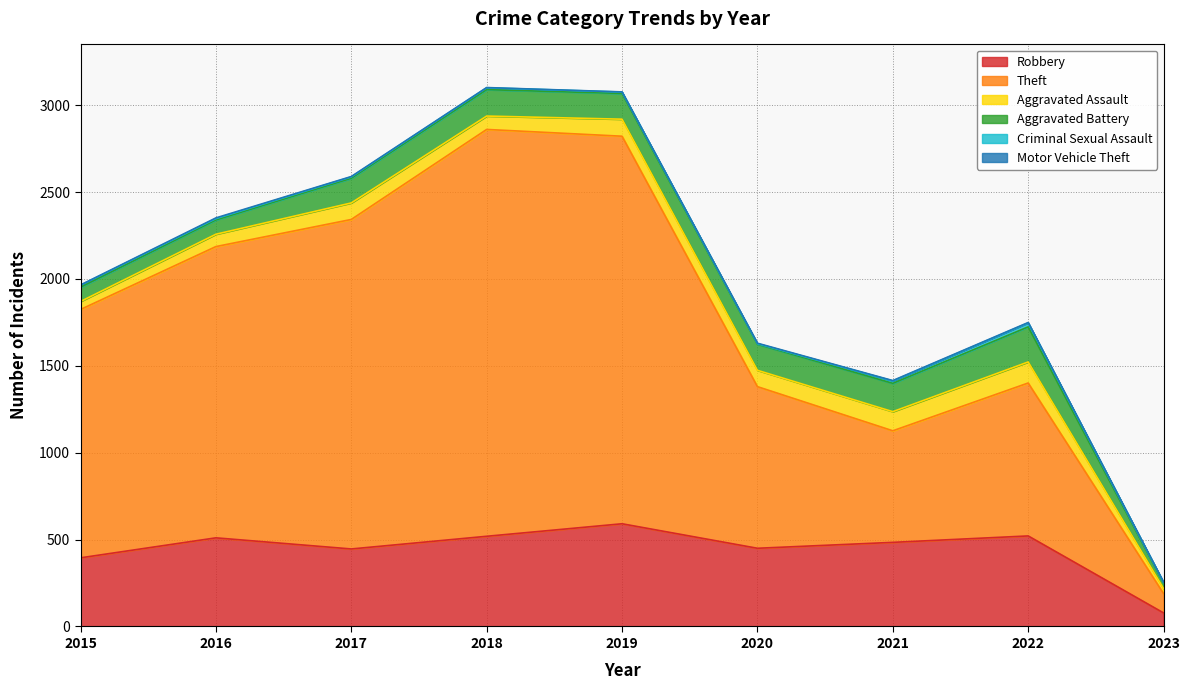

What is the value of the Aggravated Battery point at the 6th from the left?

150